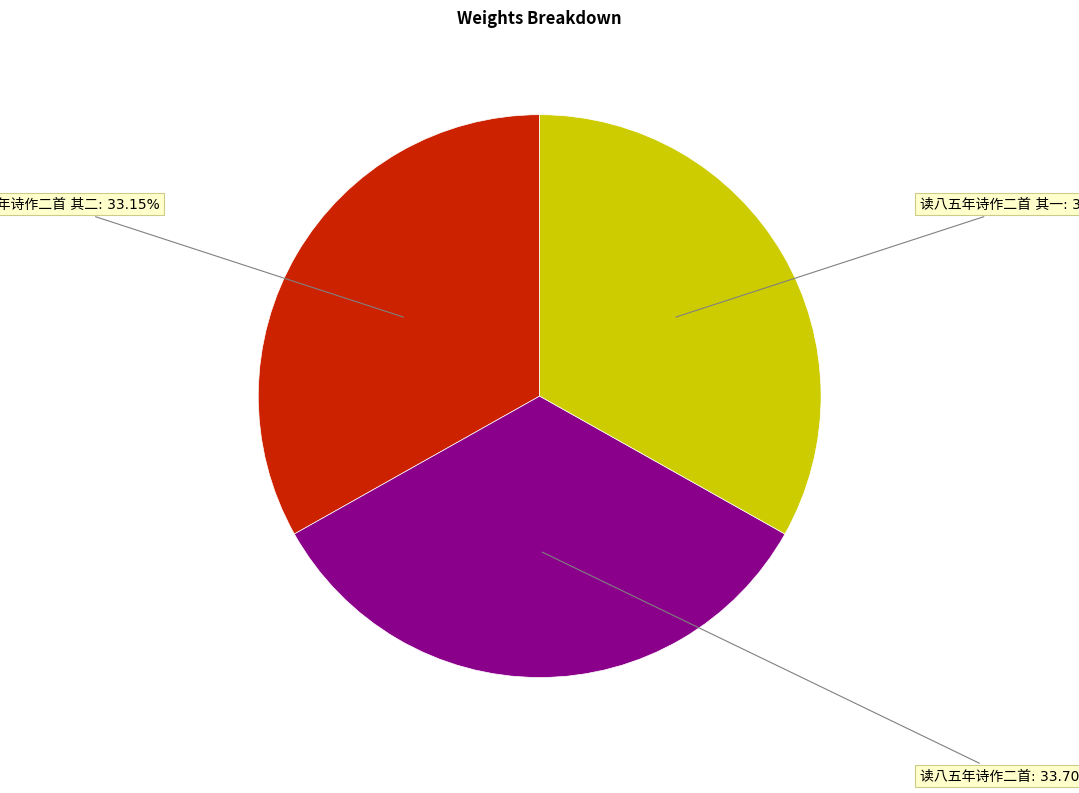

Is there a majority slice in this chart?

No